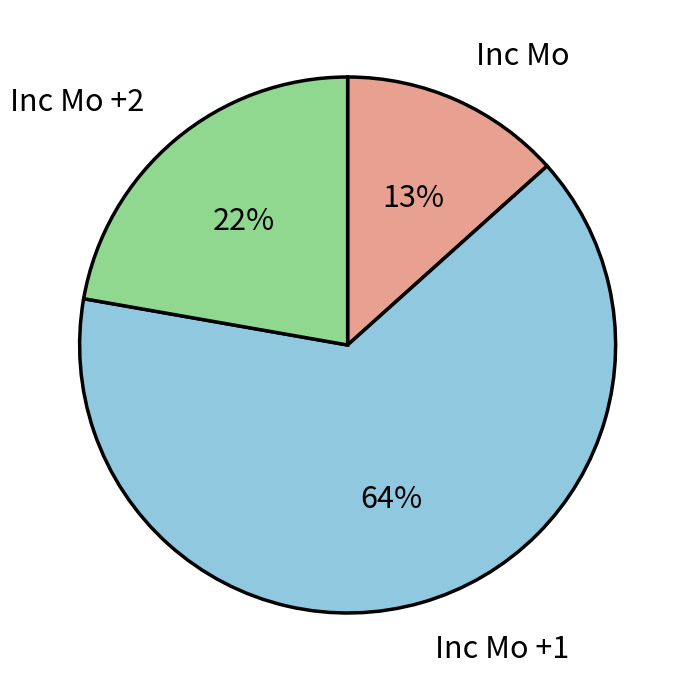

What is the largest slice in the pie chart?

Inc Mo +1